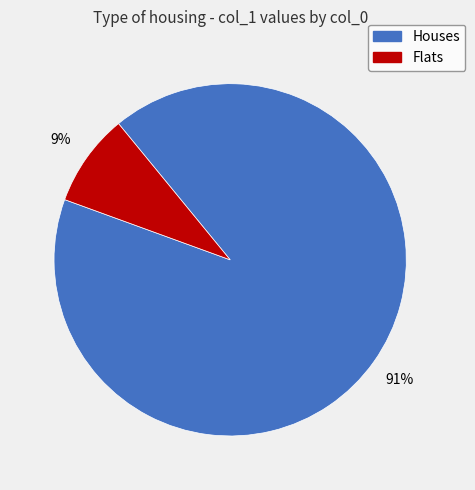

Is there a majority slice in this chart?

Yes